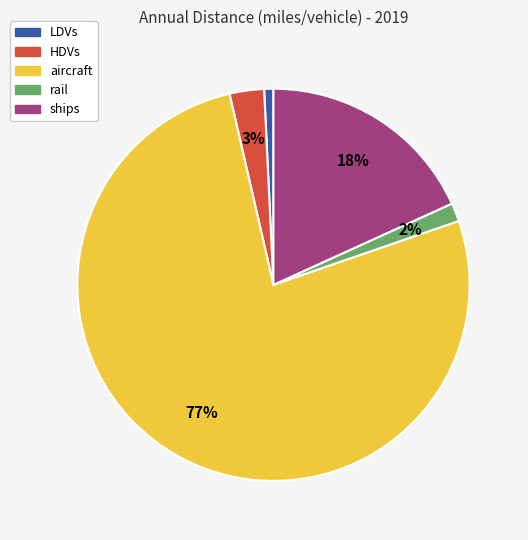

How many segments does this pie chart have?

5